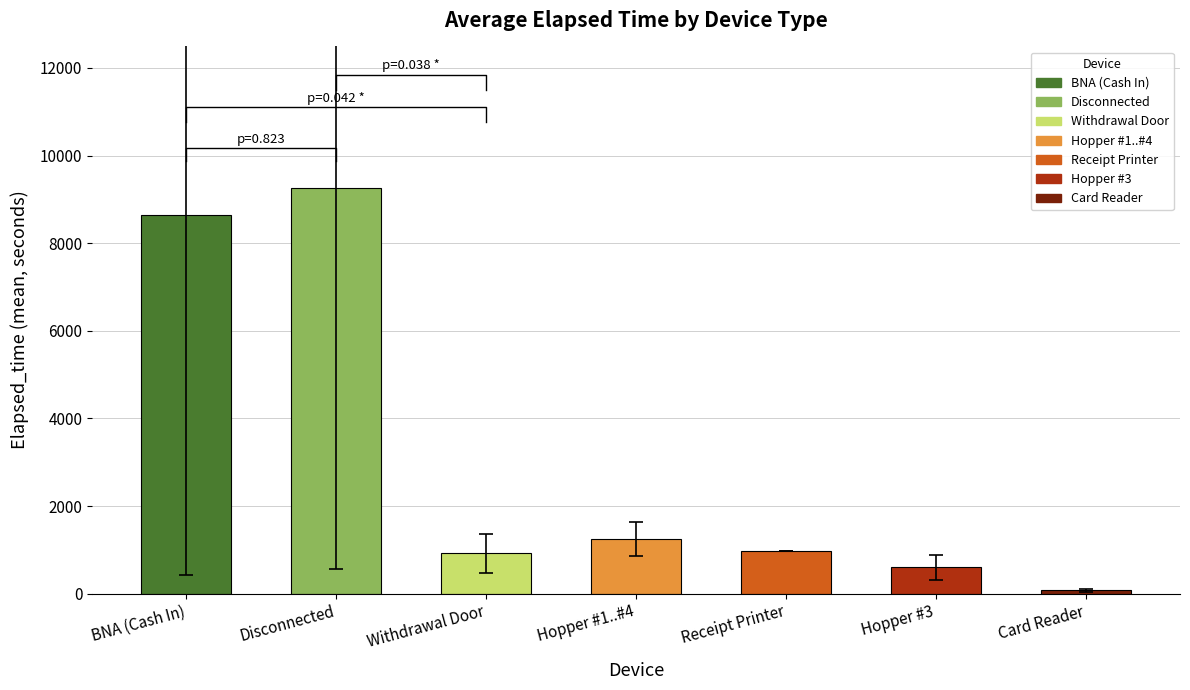

Between Hopper #1..#4 and Receipt Printer, which is larger?

Hopper #1..#4